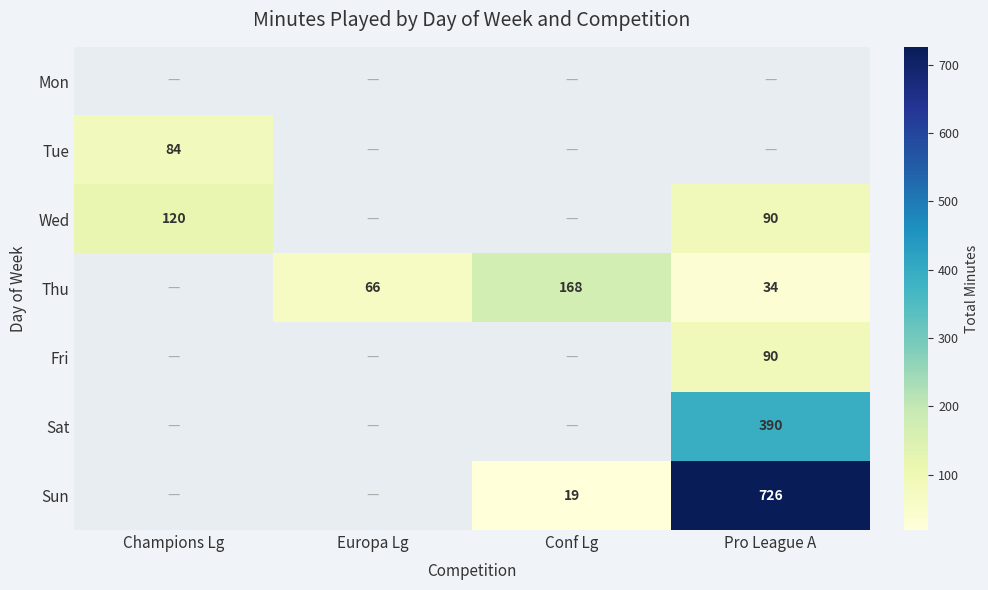

Is the value of Tue at Champions Lg greater than the value of Sun at Conf Lg?

Yes